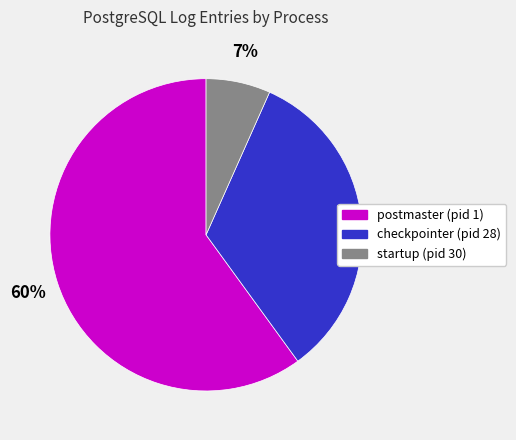

To the nearest percent, what is the average slice percentage?

33%